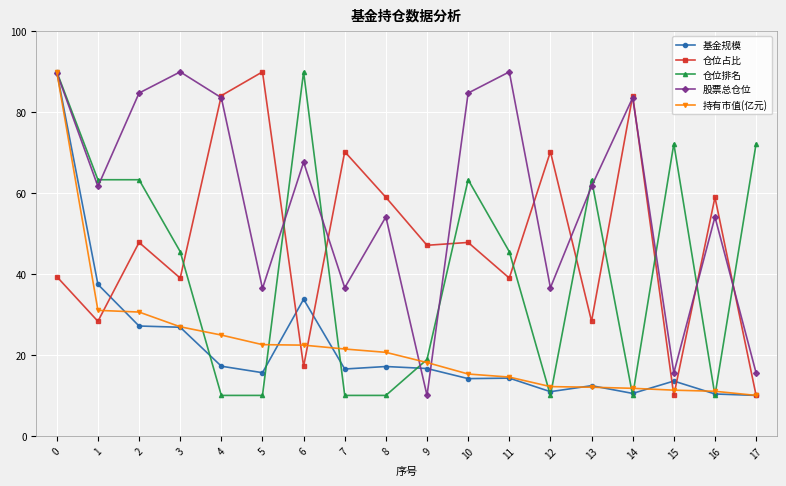

At 7, list the series in order from smallest to largest.

仓位排名, 基金规模, 持有市值(亿元), 股票总仓位, 仓位占比